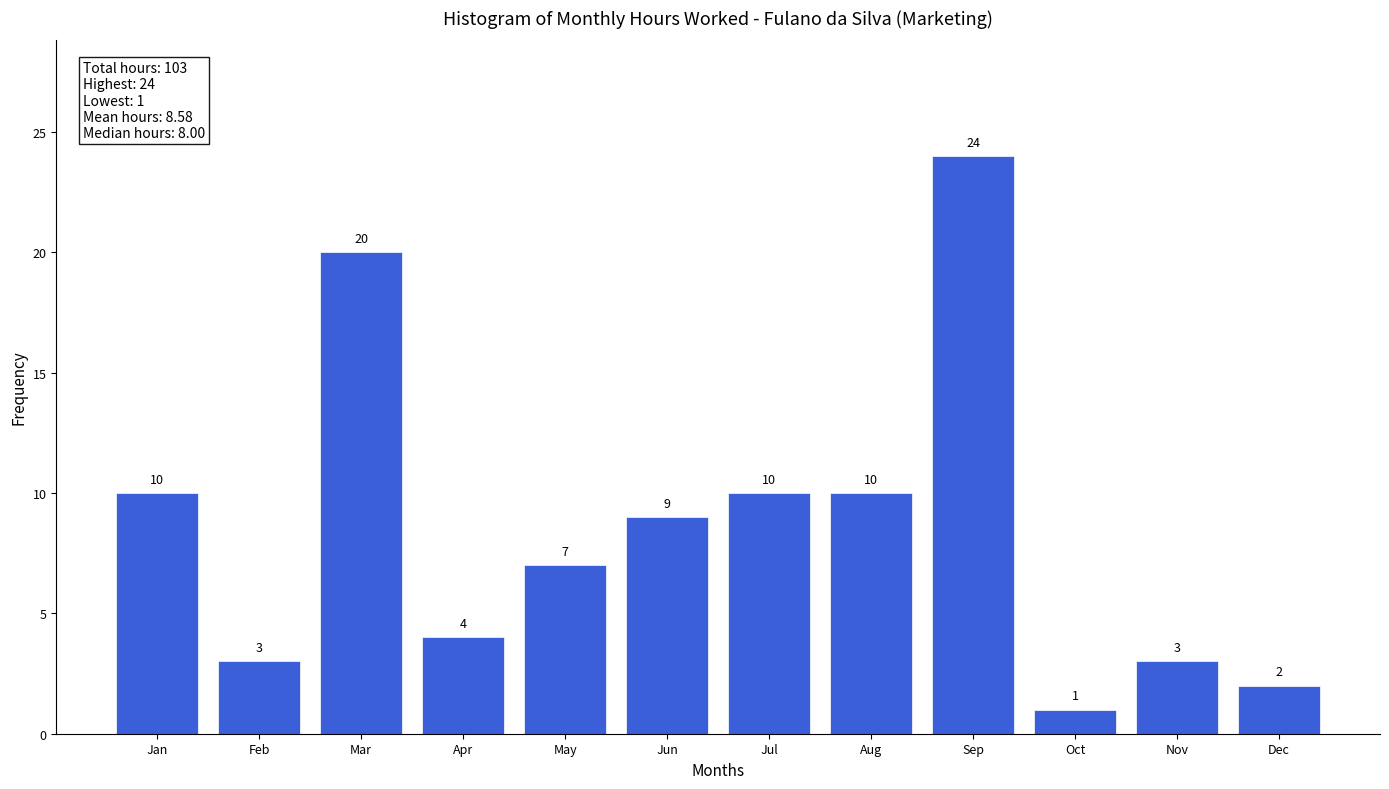

Reading right to left, extract all data points from this chart.

Dec=2	Nov=3	Oct=1	Sep=24	Aug=10	Jul=10	Jun=9	May=7	Apr=4	Mar=20	Feb=3	Jan=10